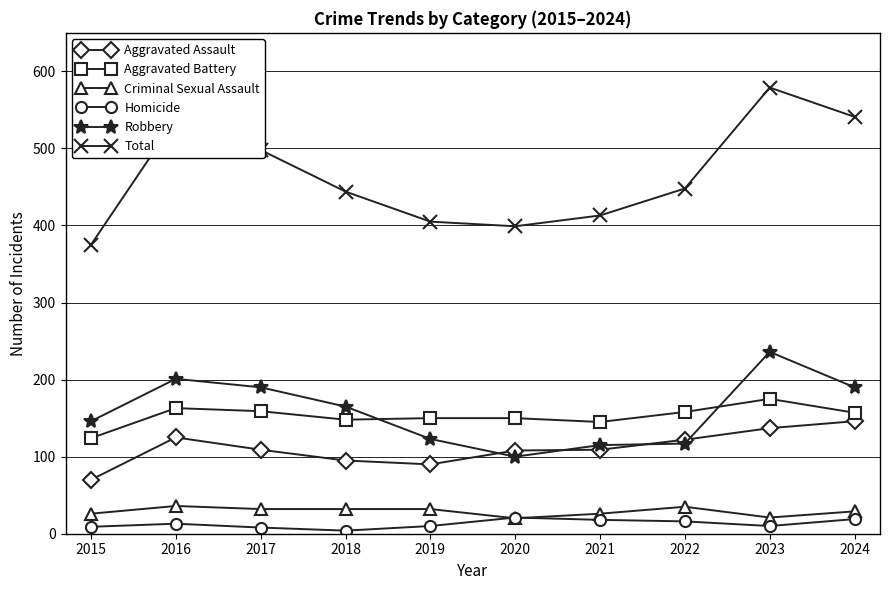

Is it true that Homicide equals 9 at 2015?

True